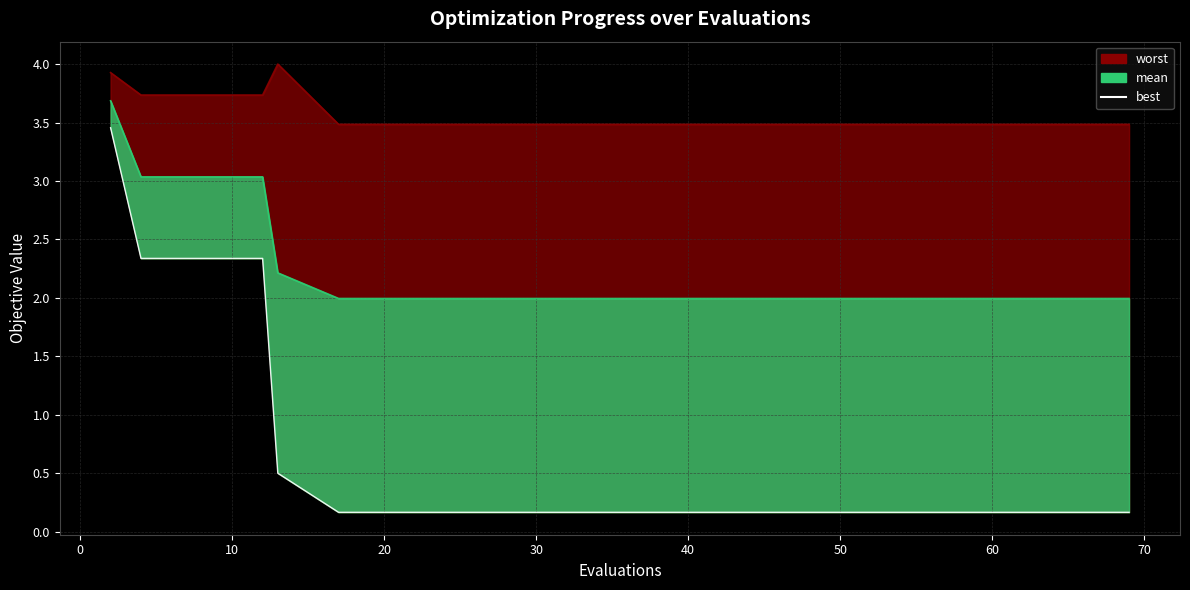

How many lines are shown in the chart?

1